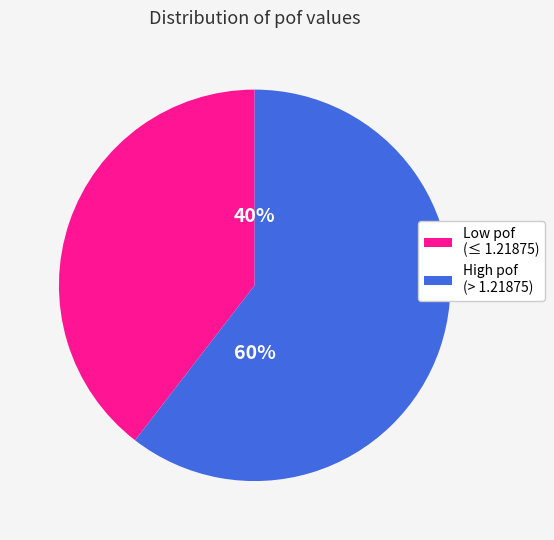

To the nearest percent, what is the average slice percentage?

50%